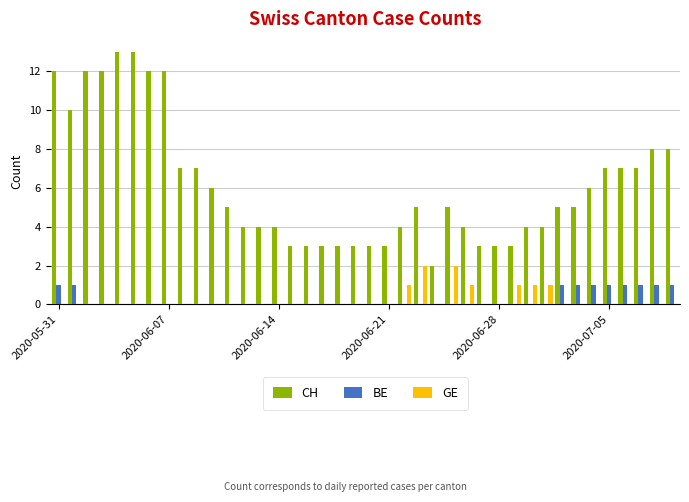

Which series has the largest total across all categories?

CH